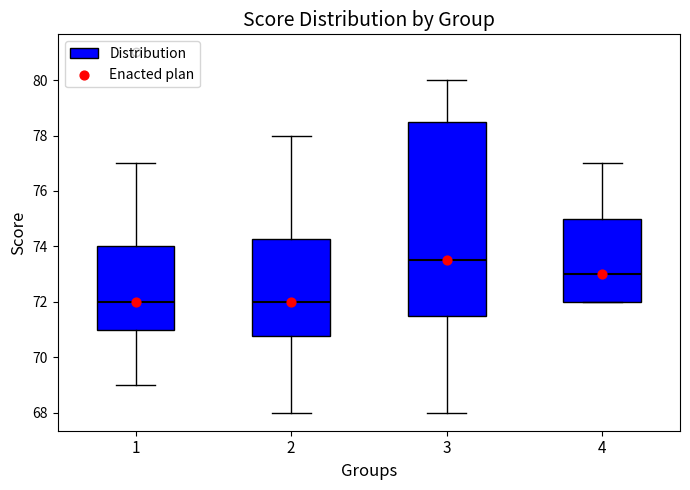

Reading left to right, transcribe this box plot: for each box, give where its median line is, the range the box spans, and where its two whiskers end, as read against the y-axis. The values are not printed on the chart, so give them approximately, as read against the axis.

1: median 72.0, box 71.0 to 74.0, whiskers 69.0 to 77.0
2: median 72.0, box 70.8 to 74.2, whiskers 68.0 to 78.0
3: median 73.6, box 71.6 to 78.6, whiskers 68.0 to 80.0
4: median 73.0, box 72.0 to 75.0, whiskers 72.0 to 77.0